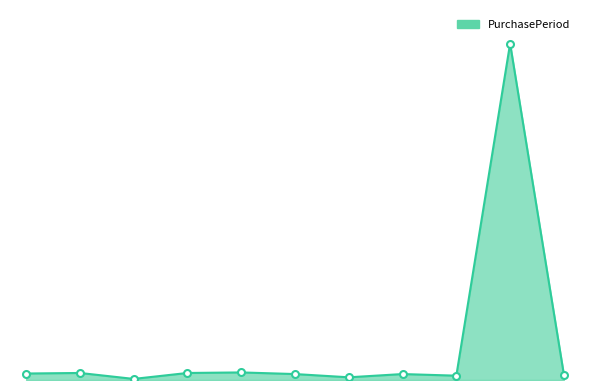

Does the chart have visible grid lines?

No